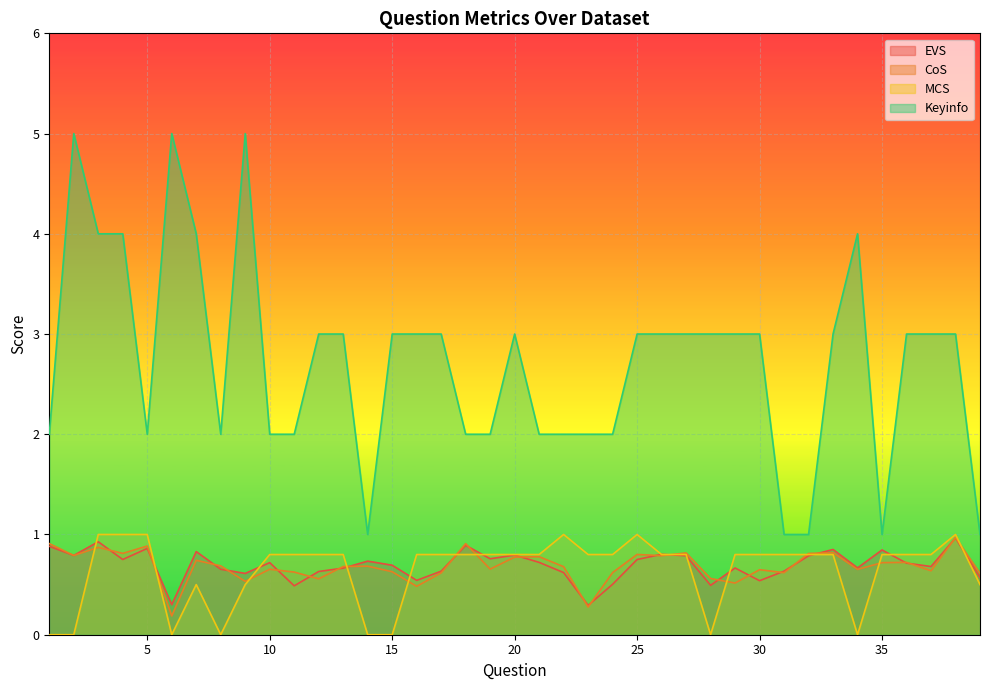

What is the spread (max minus min) of values at 2?

5.0